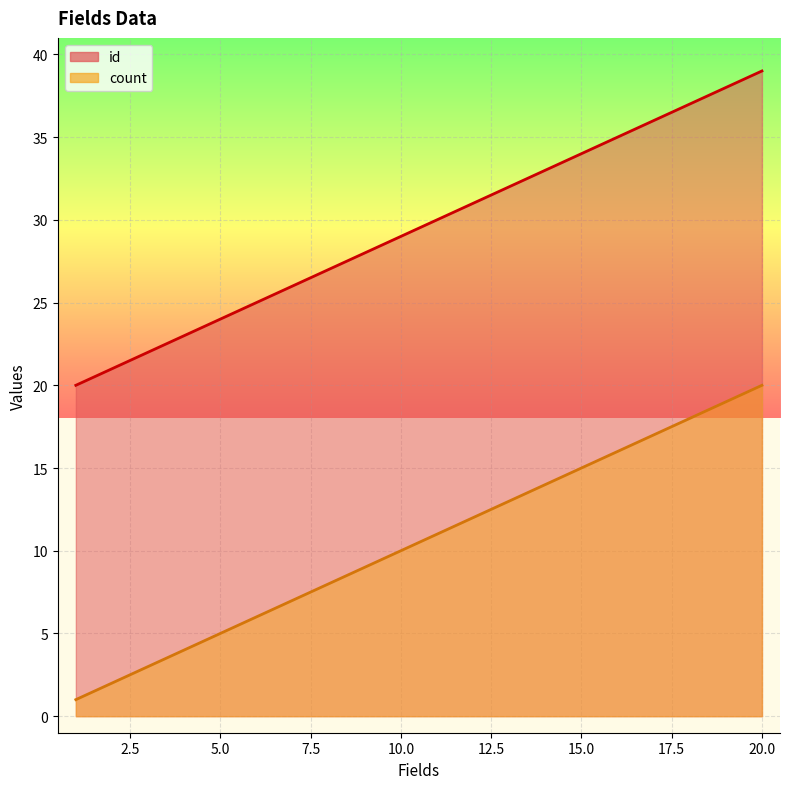

At how many categories does at least one series exceed 35?

4